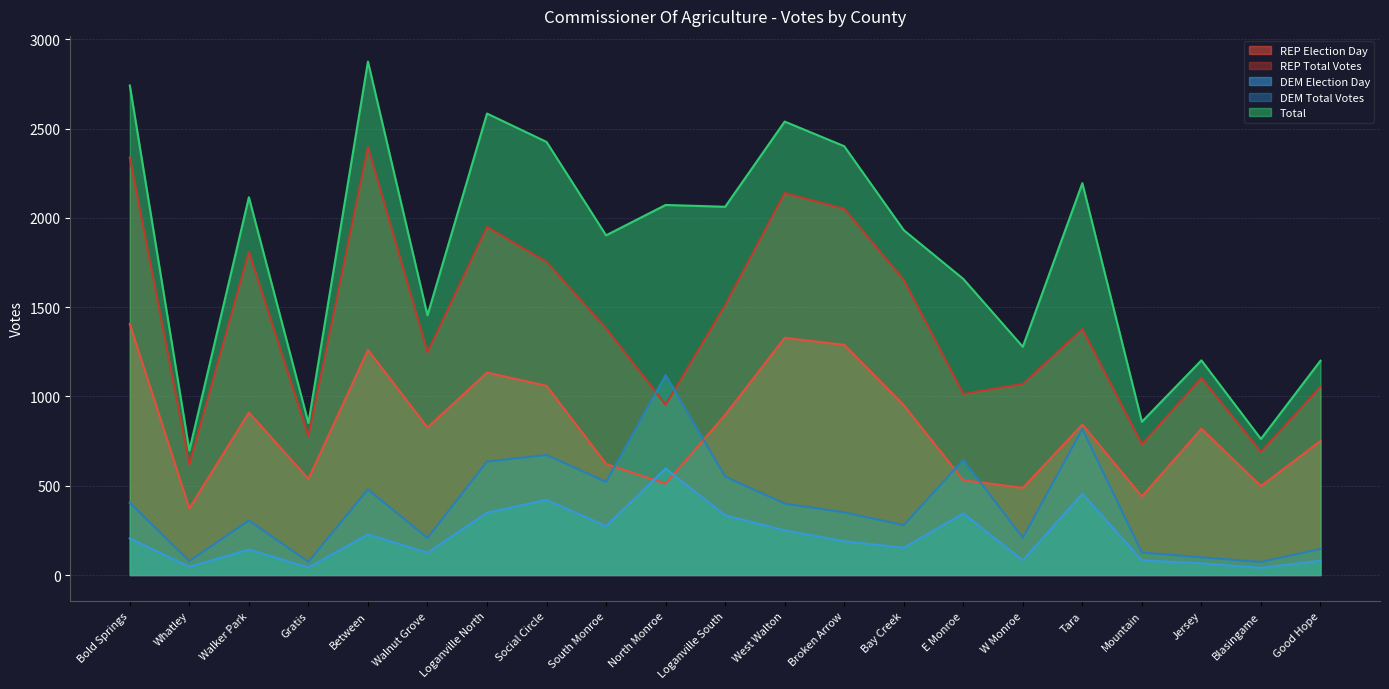

At which category does REP Election Day reach its first local peak?

Walker Park